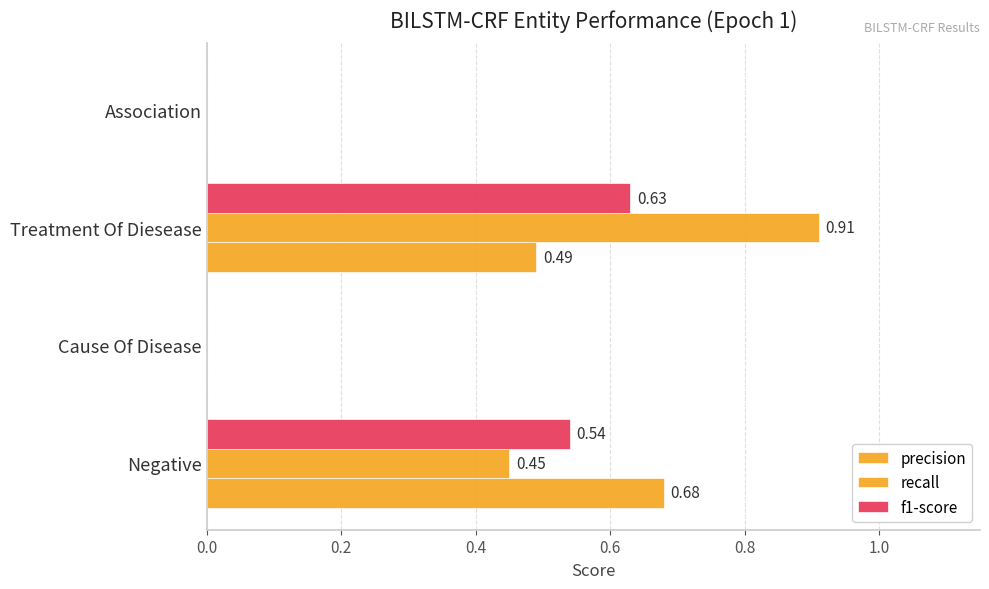

Reading left to right, extract all data points from this chart.

precision: 0.7	0.0	0.5	0.0
recall: 0.5	0.0	0.9	0.0
f1-score: 0.5	0.0	0.6	0.0